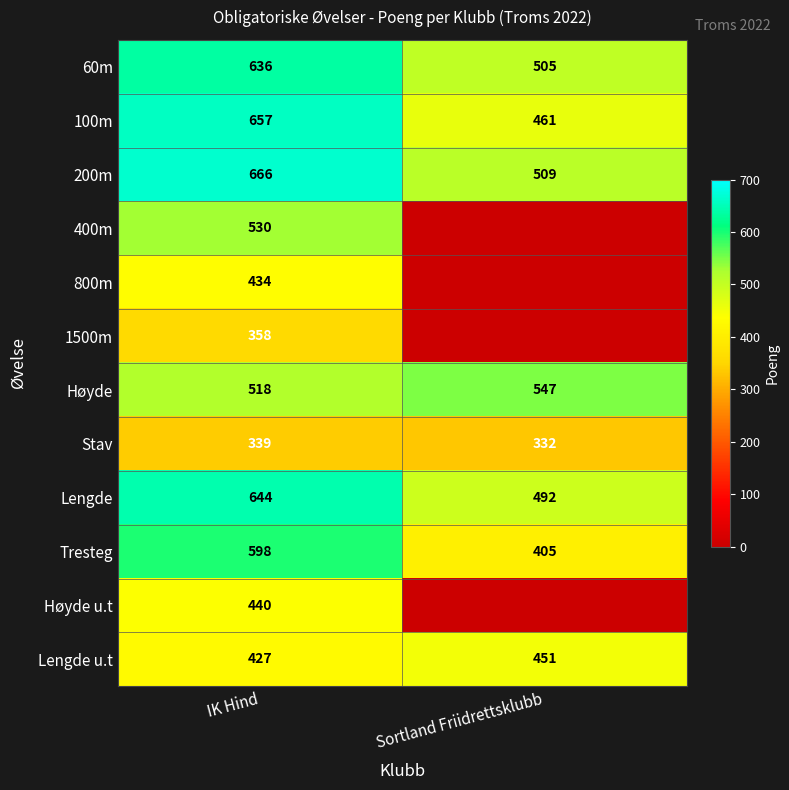

Which label corresponds to the largest value in the chart?

IK Hind